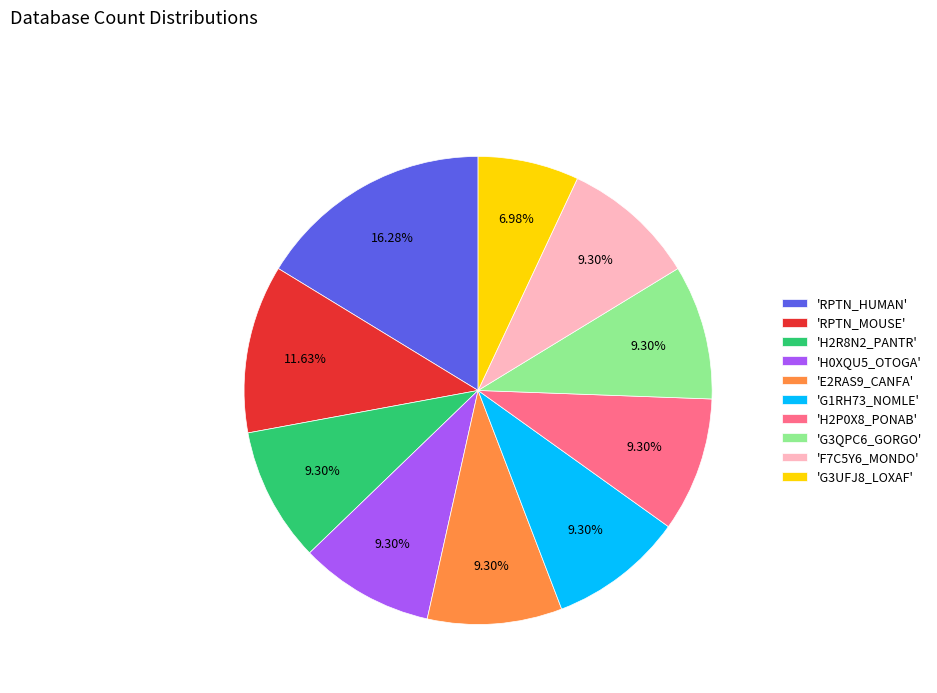

Count the number of slices in the pie.

10